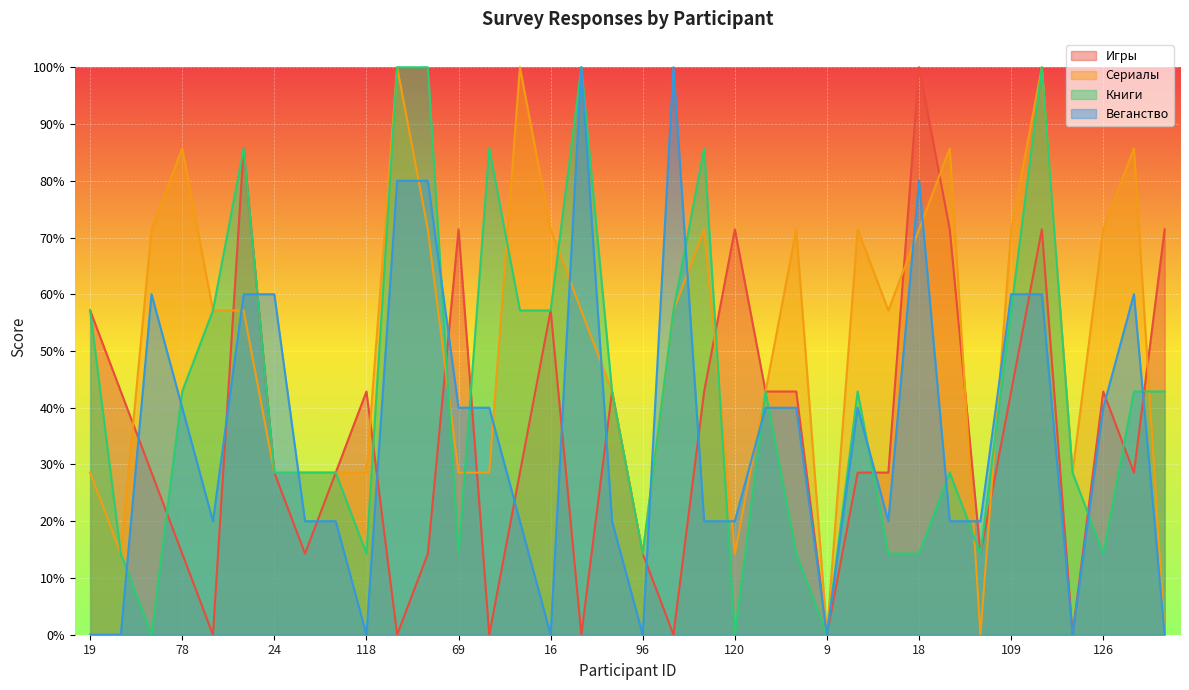

Which has a higher value, 126 or 9?

126